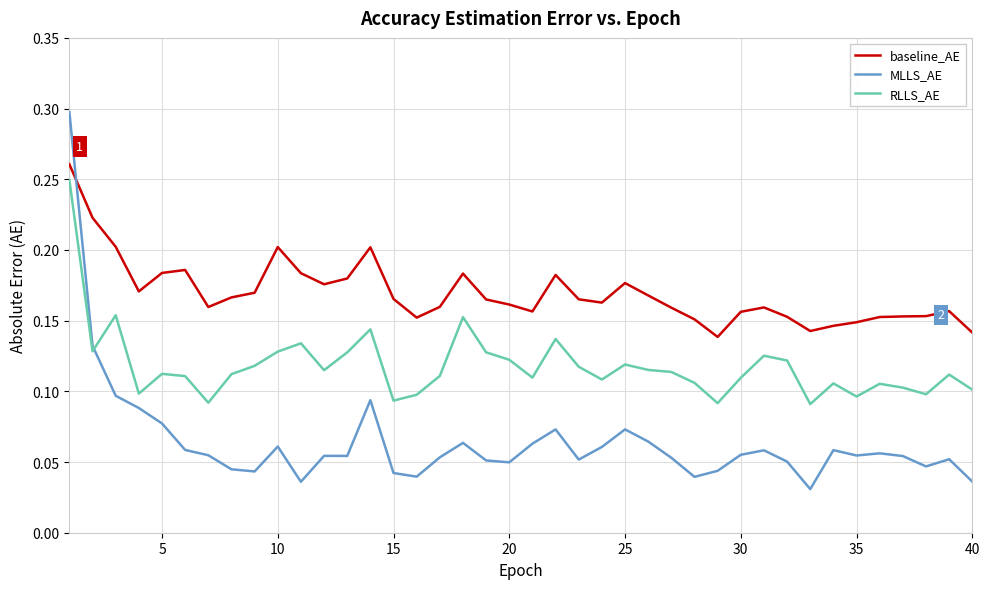

True or false: MLLS_AE has more than 2 interior local peaks.

True